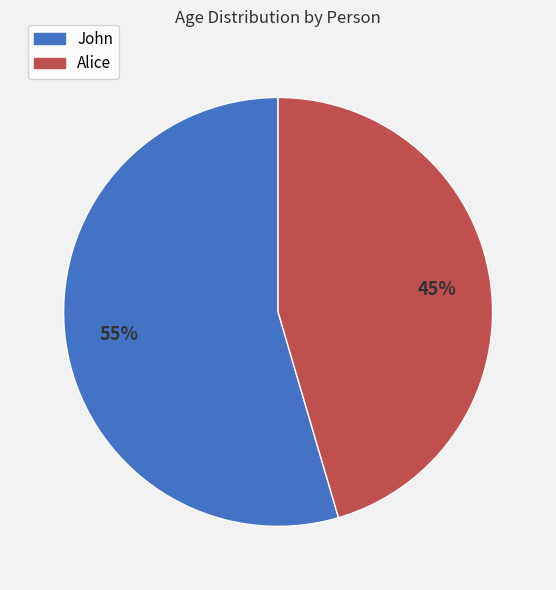

To the nearest percent, what portion does John represent?

55%